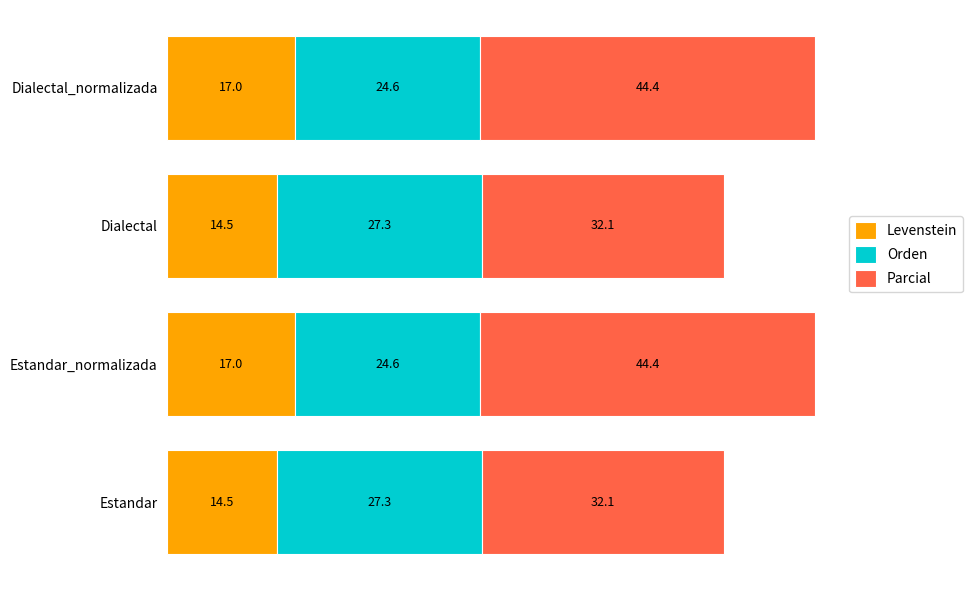

What is the minimum value for Levenstein?

14.5